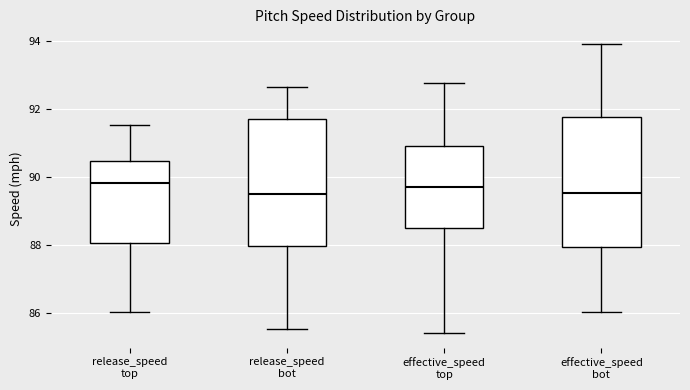

Where is the lower edge of the box for release_speed top on the y-axis? The values are not printed on the chart, so give them approximately, as read against the axis.

88.0